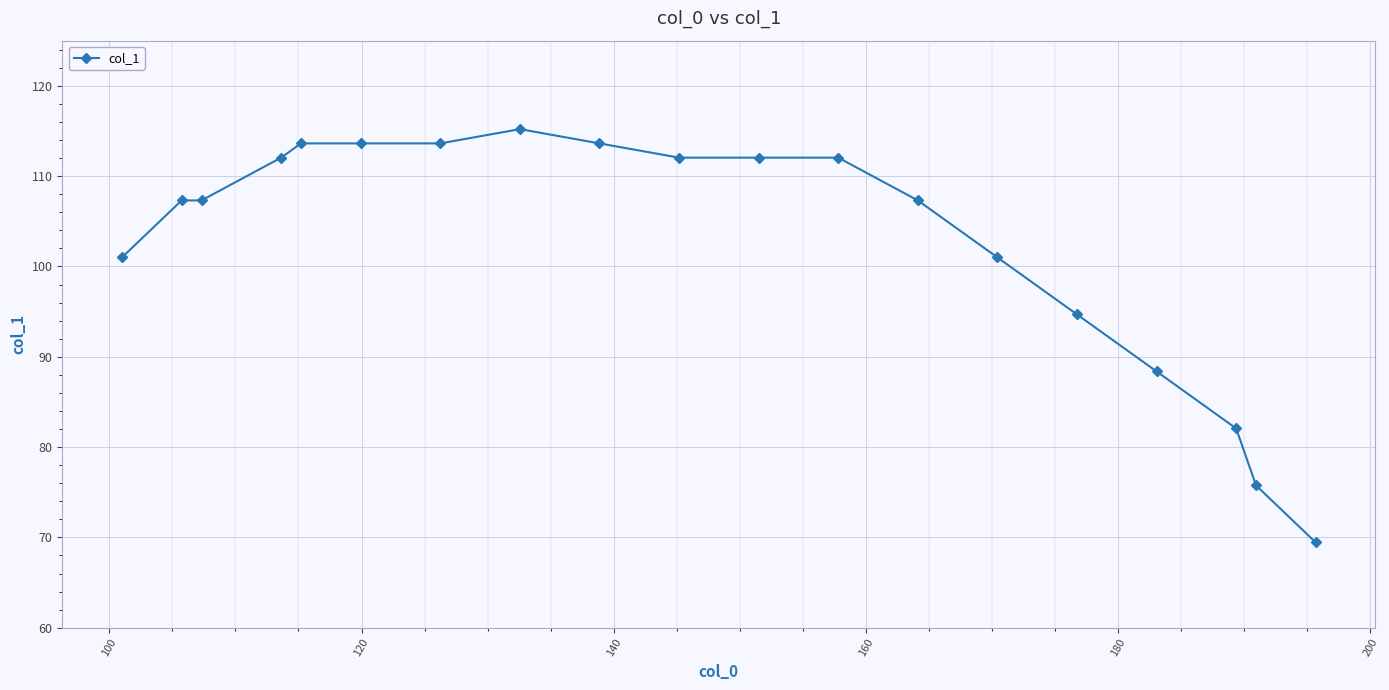

What is the difference between the maximum and minimum values?

45.8